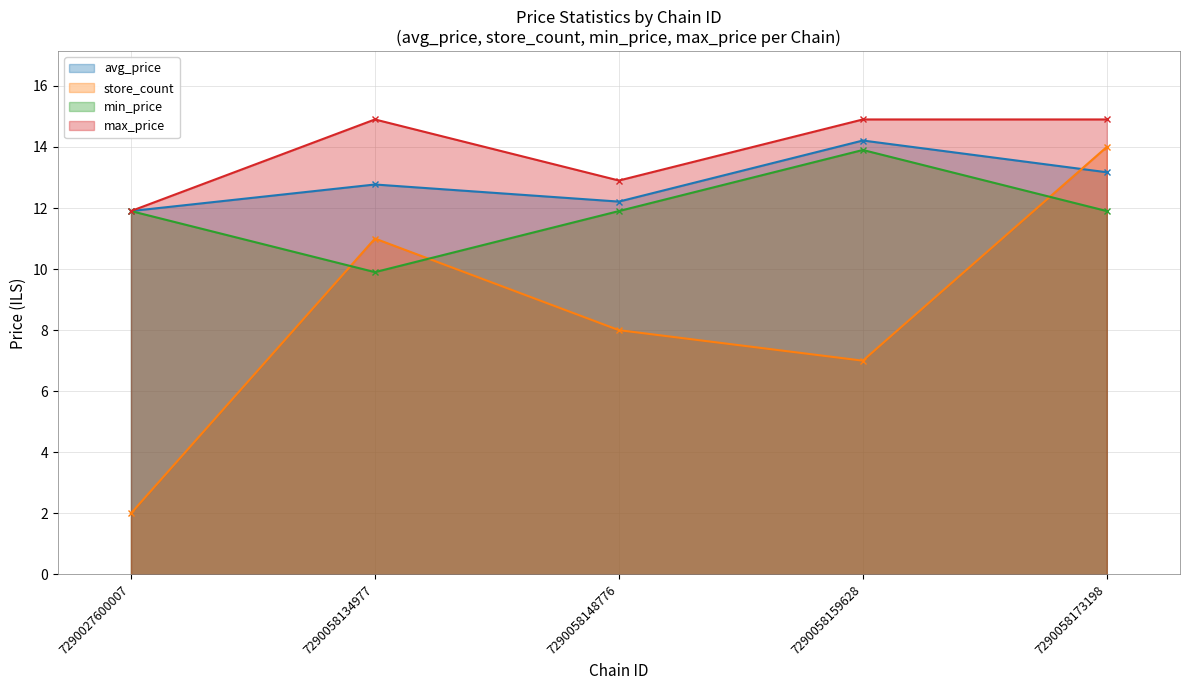

Is it true that store_count equals 7.0 at 7290058159628?

True